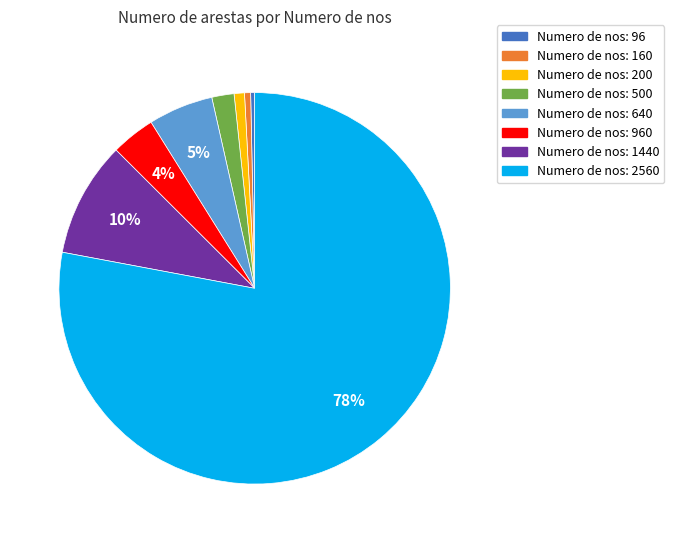

Is there any slice that represents more than half of the pie?

Yes